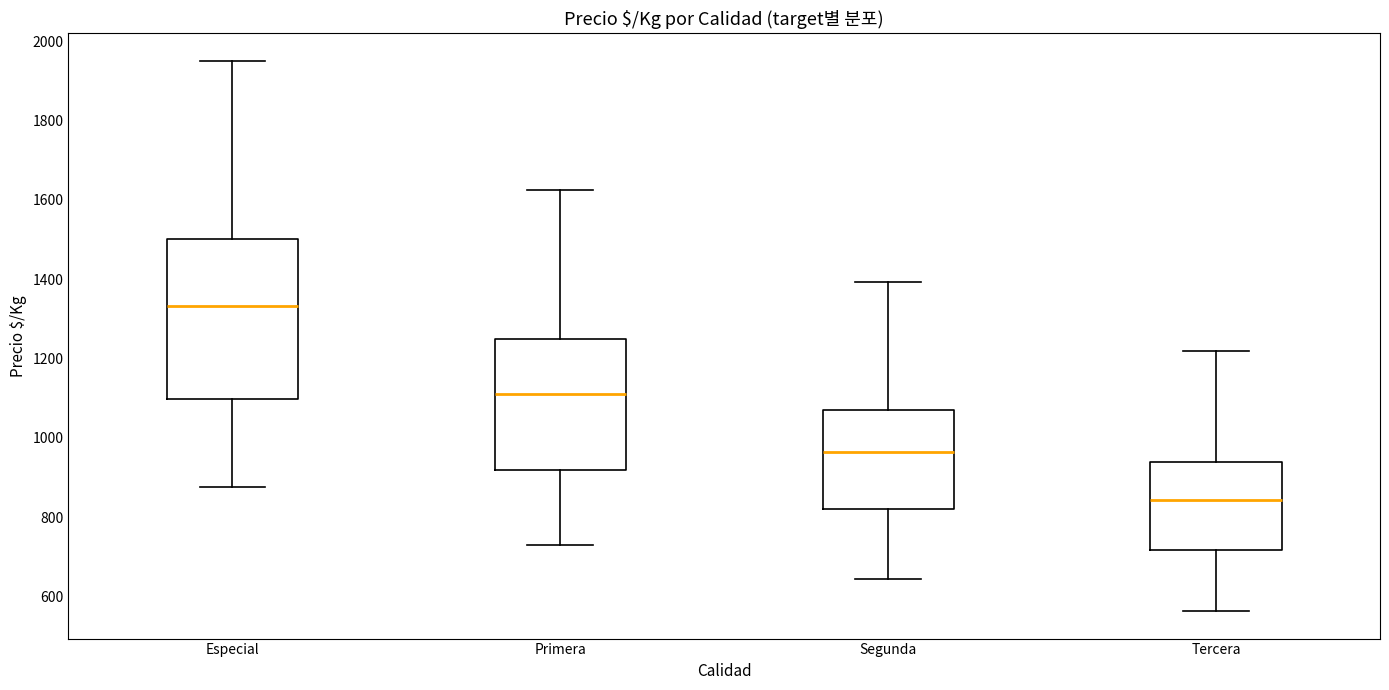

Reading left to right, read every box against the y-axis: the position of its median line, the range the box covers, and the ends of its whiskers. The values are not printed on the chart, so give them approximately, as read against the axis.

Especial: median 1340, box 1100 to 1500, whiskers 880 to 1960
Primera: median 1120, box 920 to 1260, whiskers 720 to 1620
Segunda: median 960, box 820 to 1080, whiskers 640 to 1400
Tercera: median 840, box 720 to 940, whiskers 560 to 1220